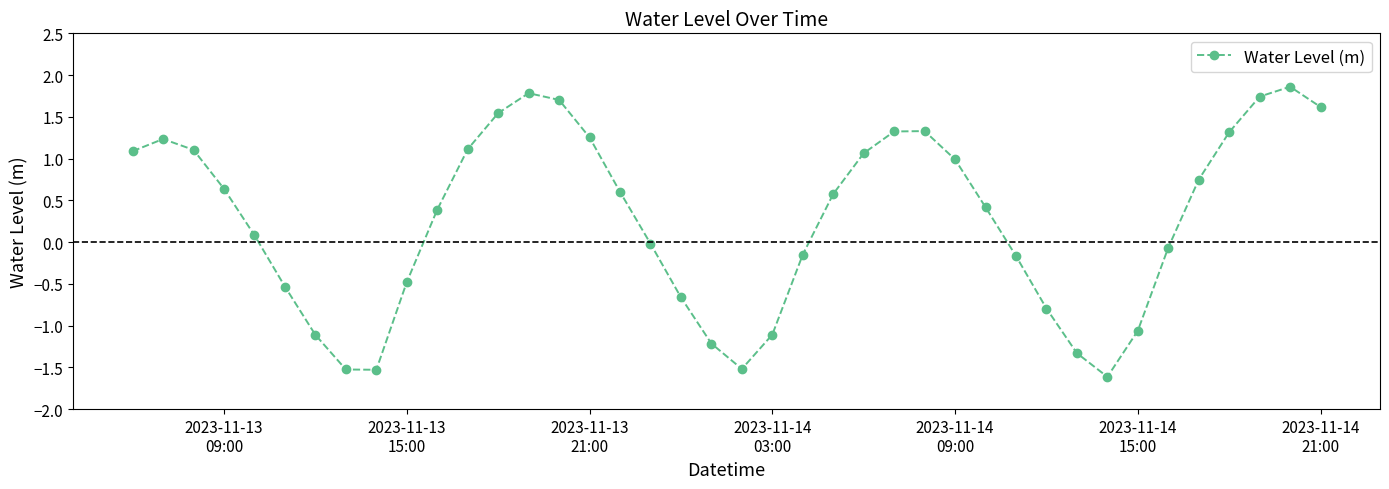

What is the maximum value shown in the chart?

1.9